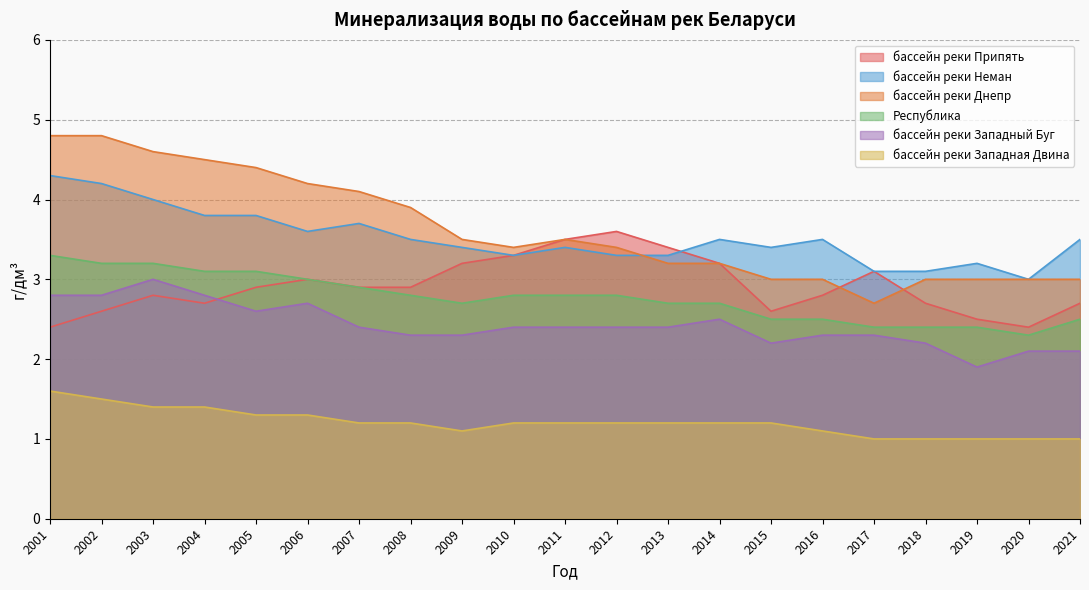

Which category has the highest value across all series?

2001